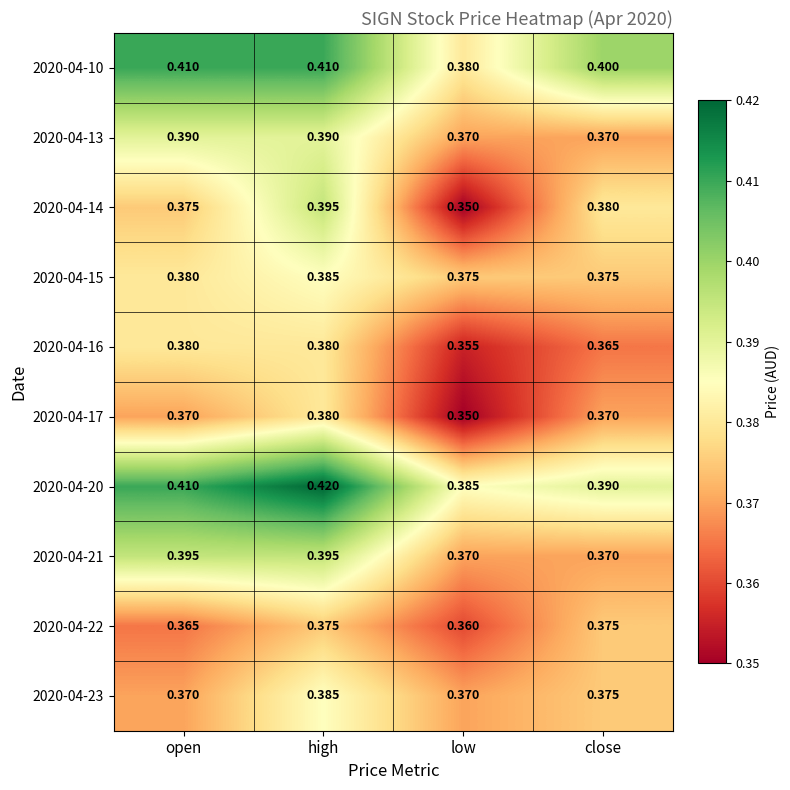

Which series has the largest total across all categories?

2020-04-20